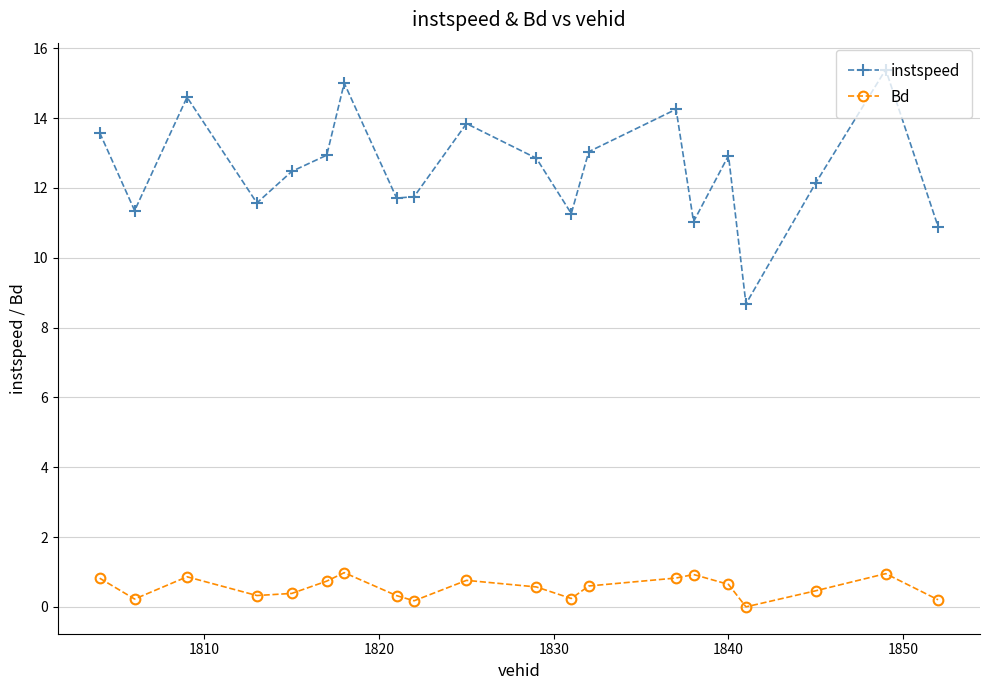

Rank the series by their average value, from highest to lowest.

instspeed, Bd